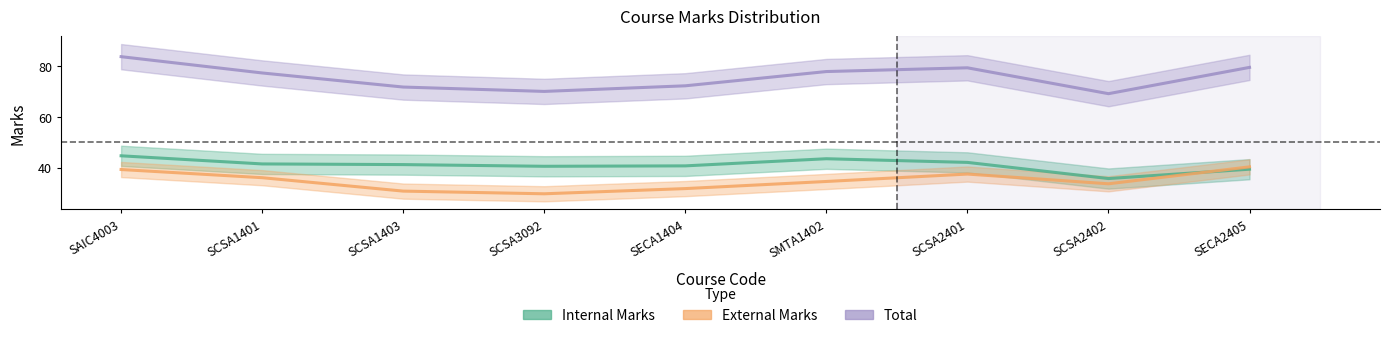

Between SCSA1401 and SECA2405, which is larger?

SCSA1401